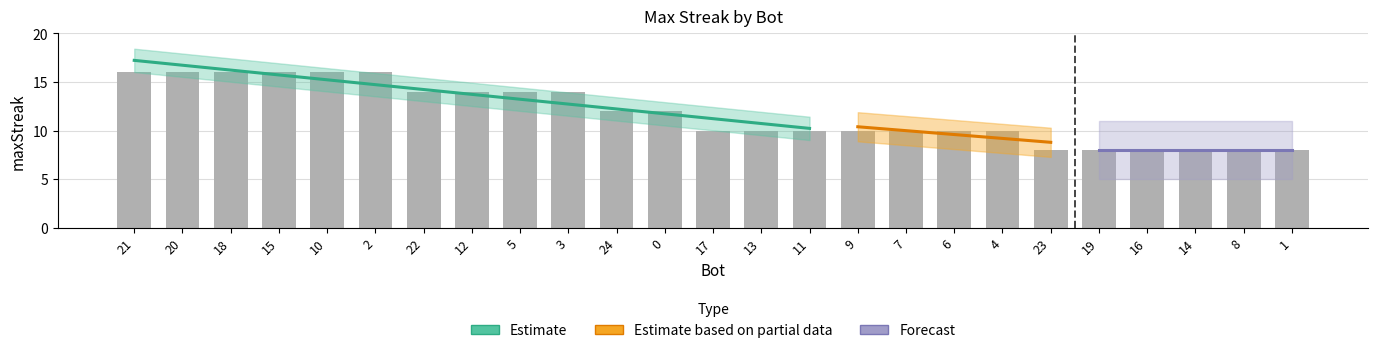

What is the average value?

12